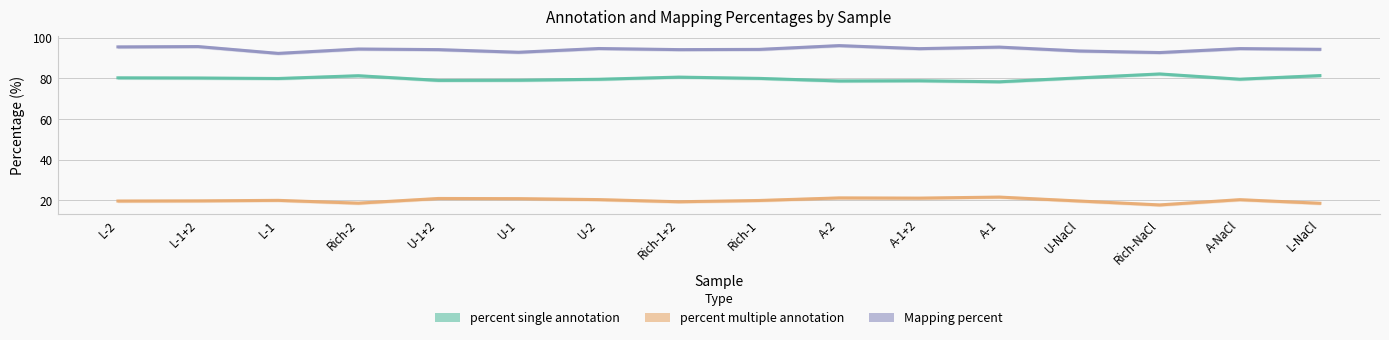

Which series has the widest spread of values?

percent multiple annotation